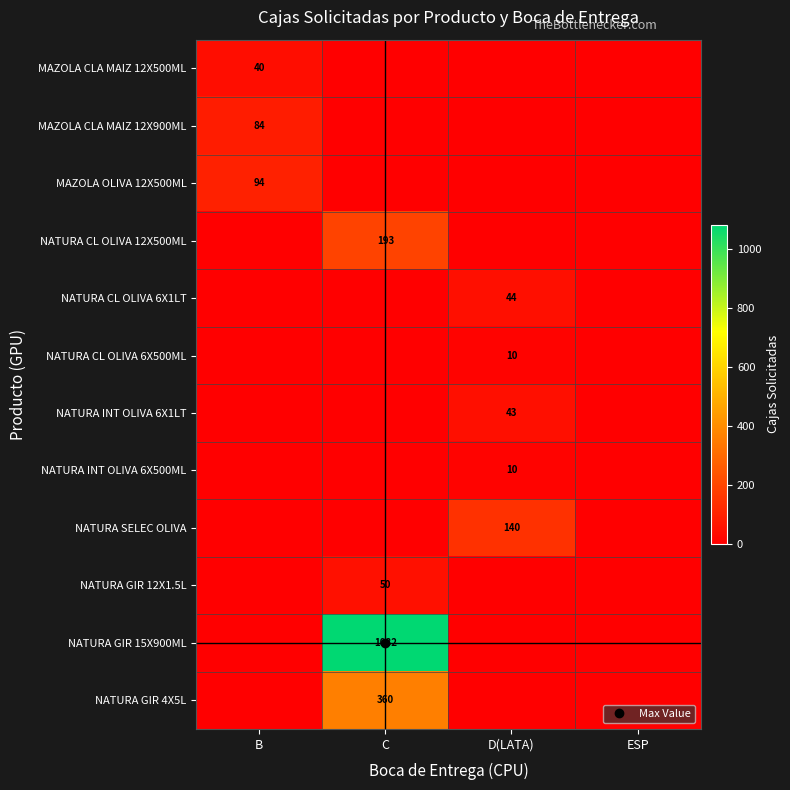

At D(LATA), list the series in order from smallest to largest.

MAZOLA CLA MAIZ 12X500ML, MAZOLA CLA MAIZ 12X900ML, MAZOLA OLIVA 12X500ML, NATURA CL OLIVA 12X500ML, NATURA GIR 12X1.5L, NATURA GIR 15X900ML, NATURA GIR 4X5L, NATURA CL OLIVA 6X500ML, NATURA INT OLIVA 6X500ML, NATURA INT OLIVA 6X1LT, NATURA CL OLIVA 6X1LT, NATURA SELEC OLIVA